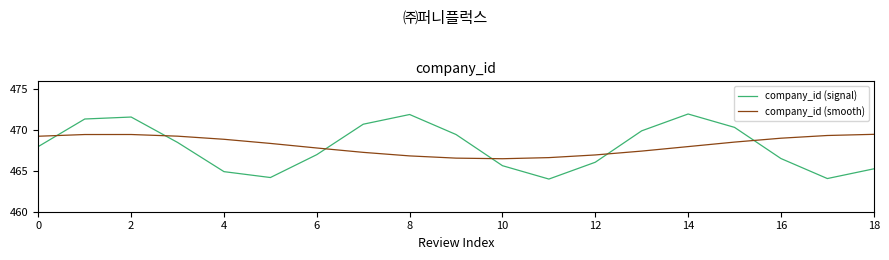

Rank the series by their maximum value, from lowest to highest.

company_id (smooth), company_id (signal)